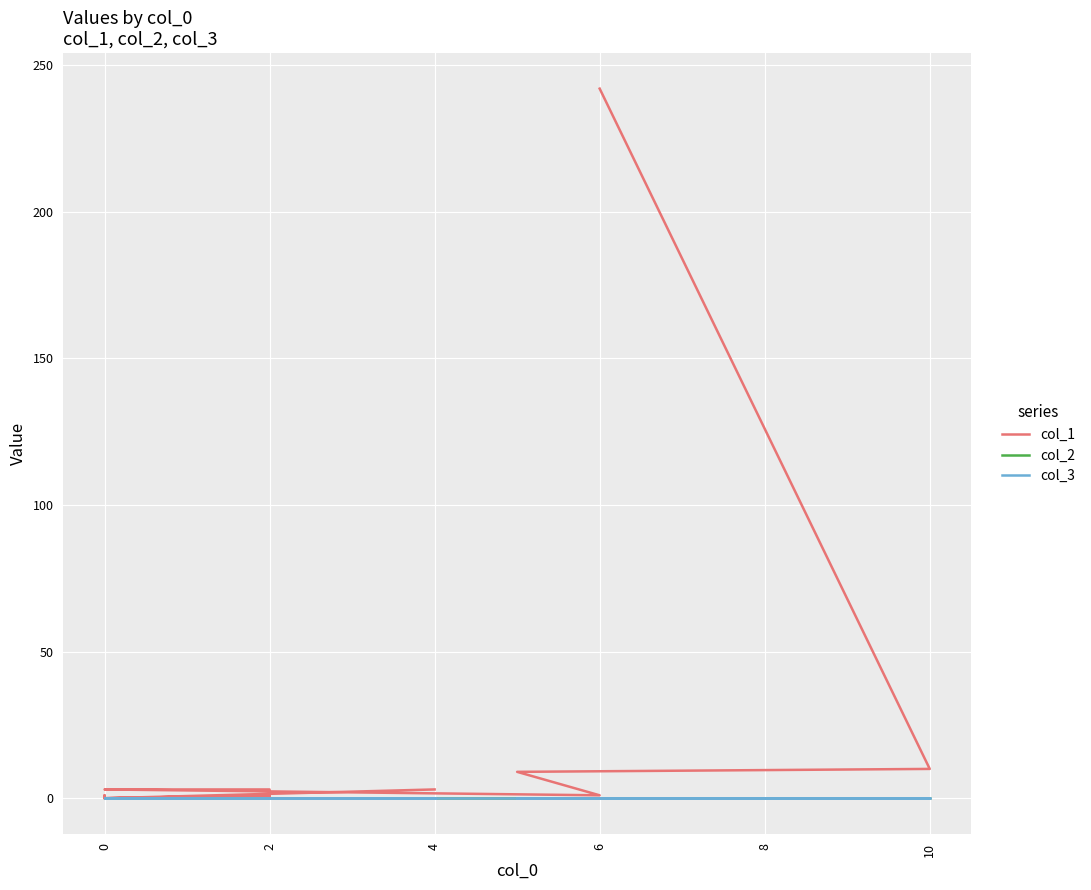

True or false: col_3 and col_2 intersect in this chart.

False